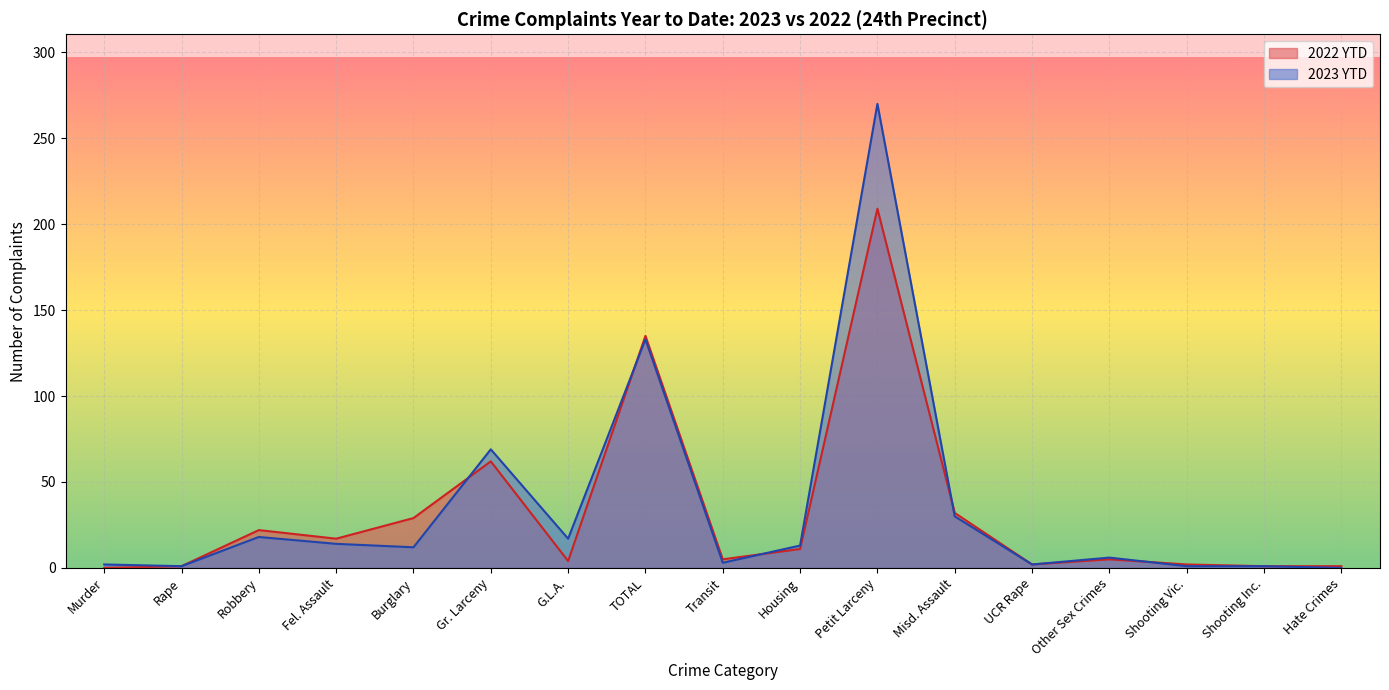

Rank the categories by 2023 YTD value from lowest to highest.

Hate Crimes, Rape, Shooting Vic., Shooting Inc., Murder, UCR Rape, Transit, Other Sex Crimes, Burglary, Housing, Fel. Assault, G.L.A., Robbery, Misd. Assault, Gr. Larceny, TOTAL, Petit Larceny